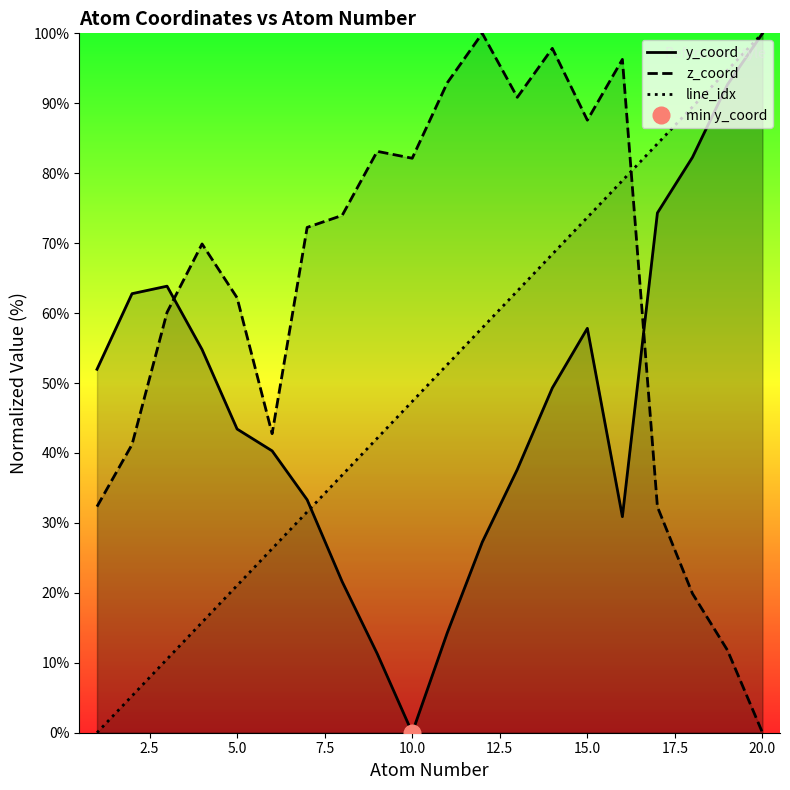

At which label does y_coord reach its peak?

20.0